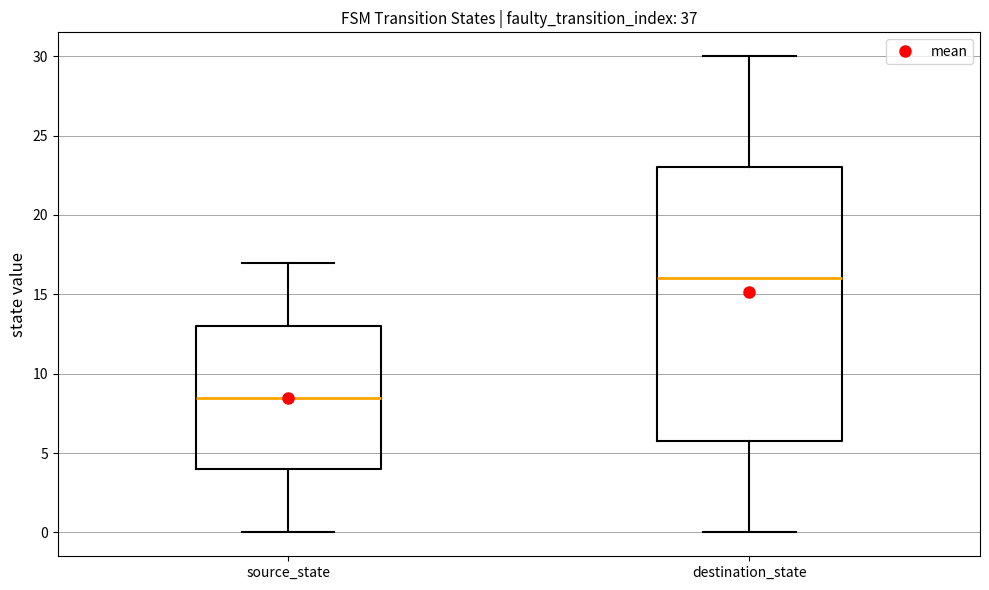

Where is the upper edge of the box for destination_state on the y-axis? The values are not printed on the chart, so give them approximately, as read against the axis.

23.0